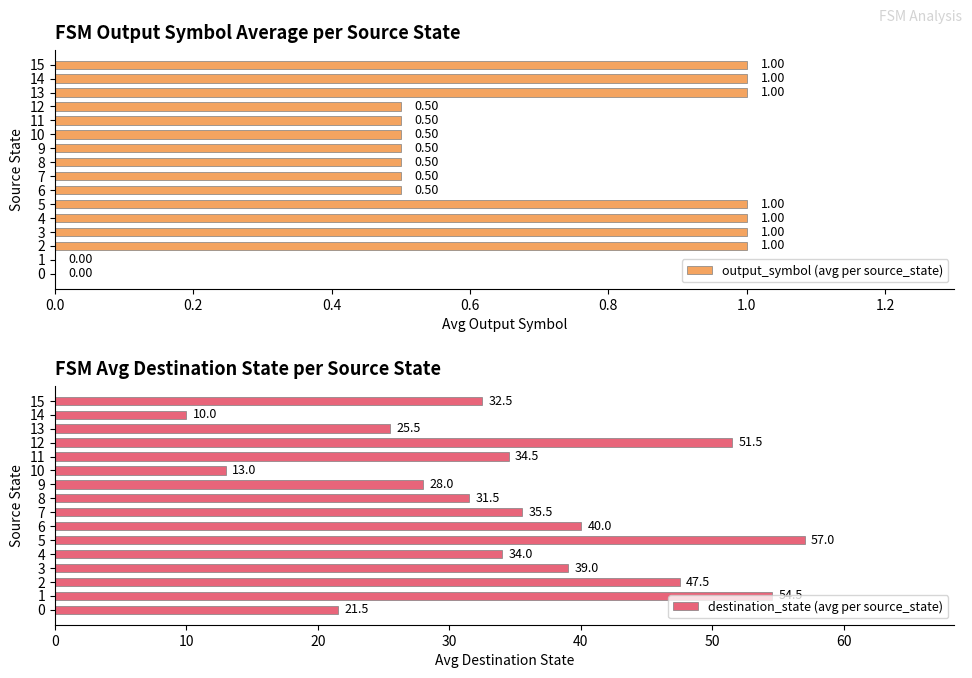

Which category has the lowest value in the destination_state (avg per source_state) series?

14